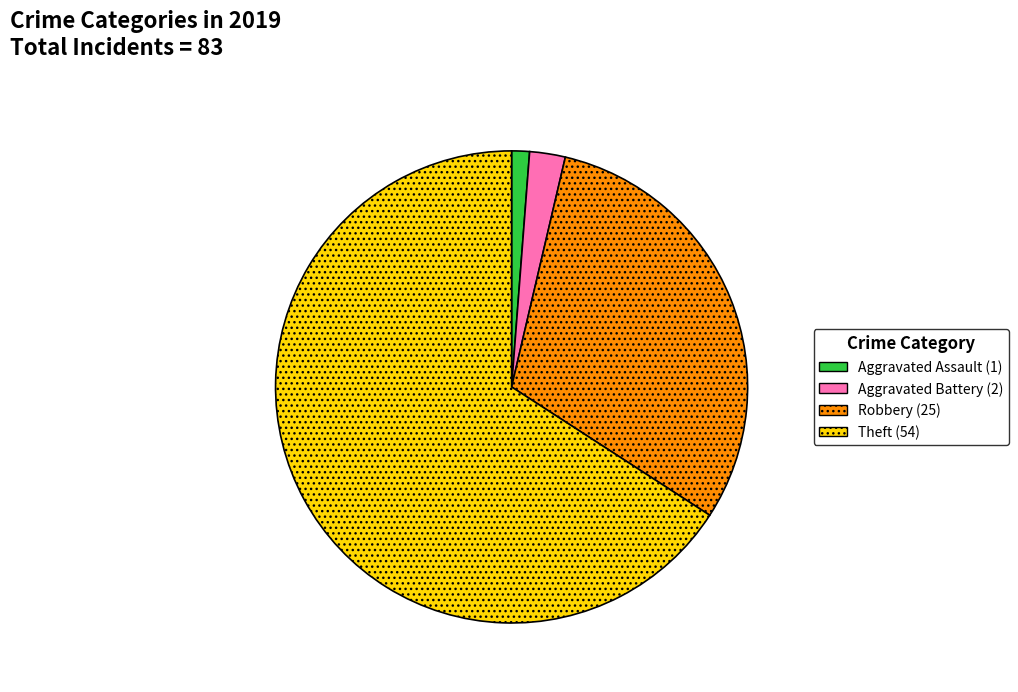

How many segments does this pie chart have?

4